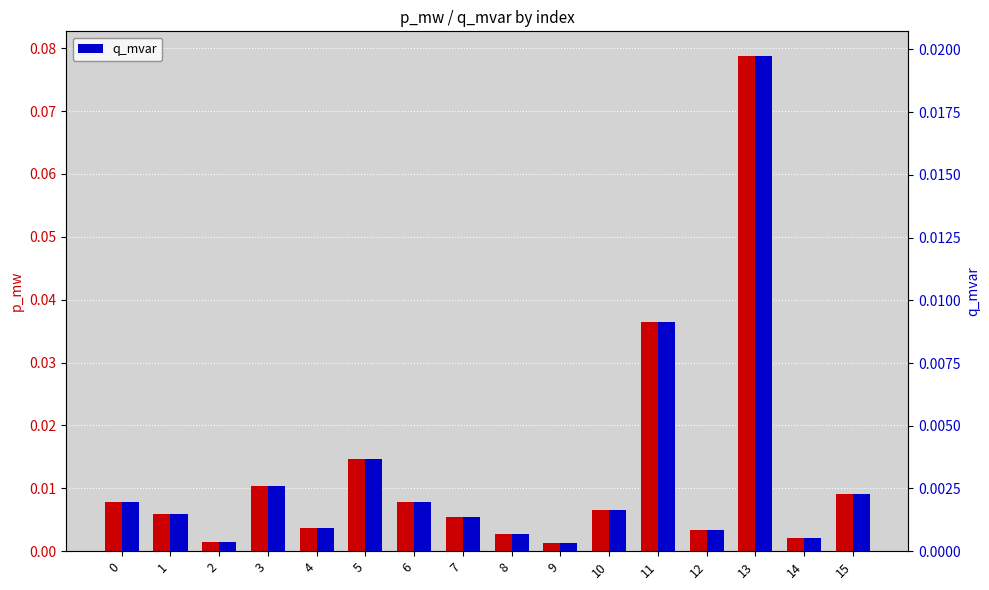

What is the greatest value displayed?

0.1